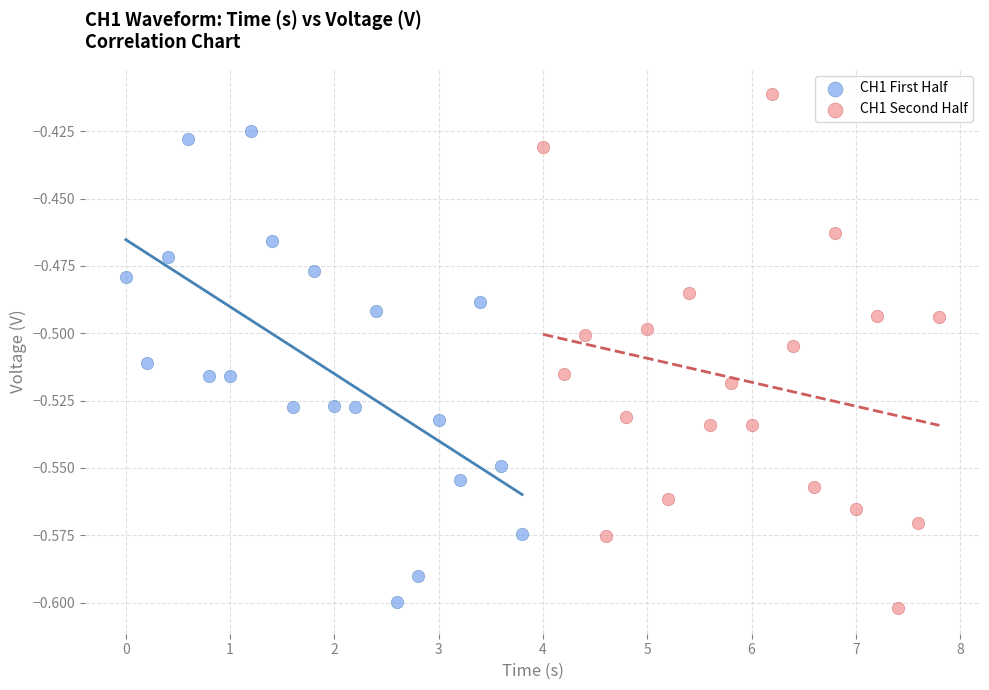

Which series reaches the maximum Y coordinate?

CH1 Second Half